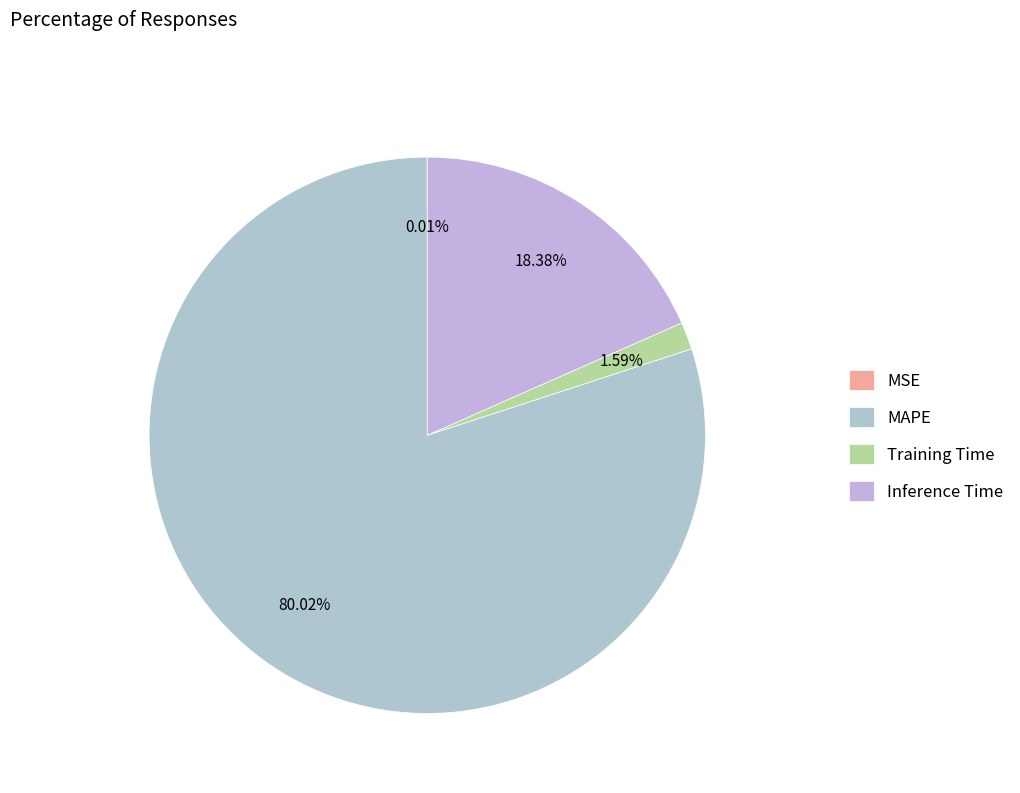

Does MAPE represent more than half of the total?

Yes